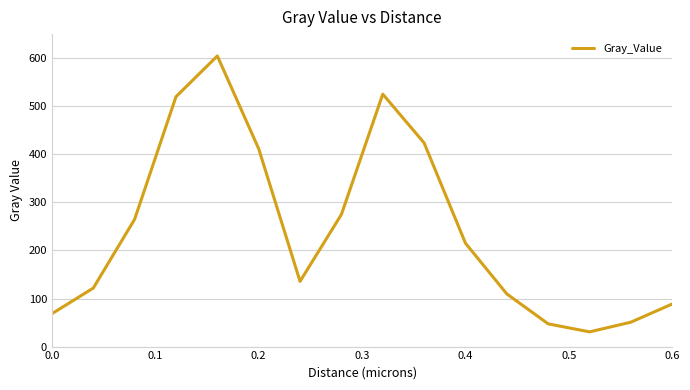

What is the maximum value shown in the chart?

604.6